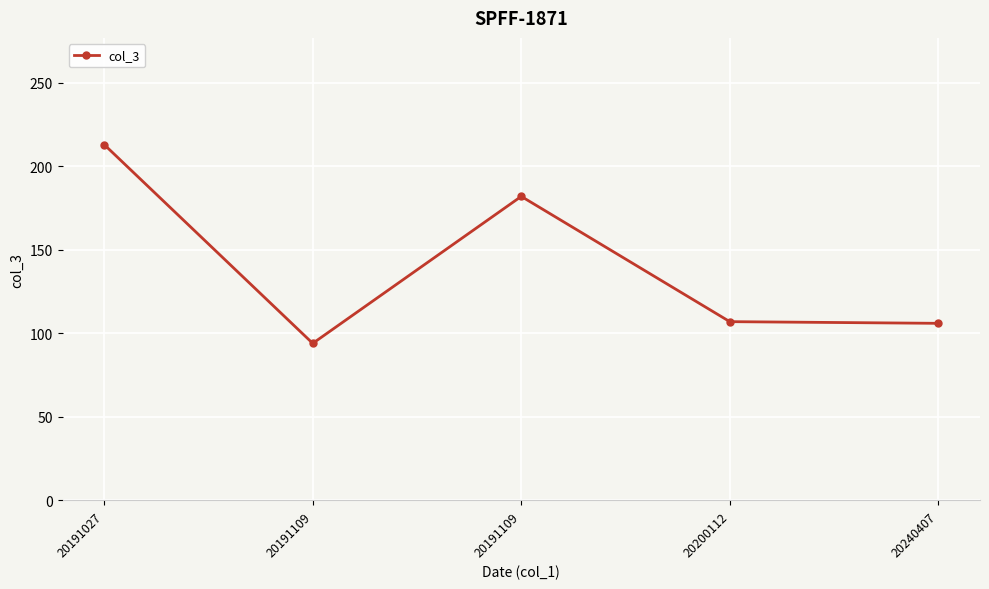

At which label does the data first exceed 107?

20191027